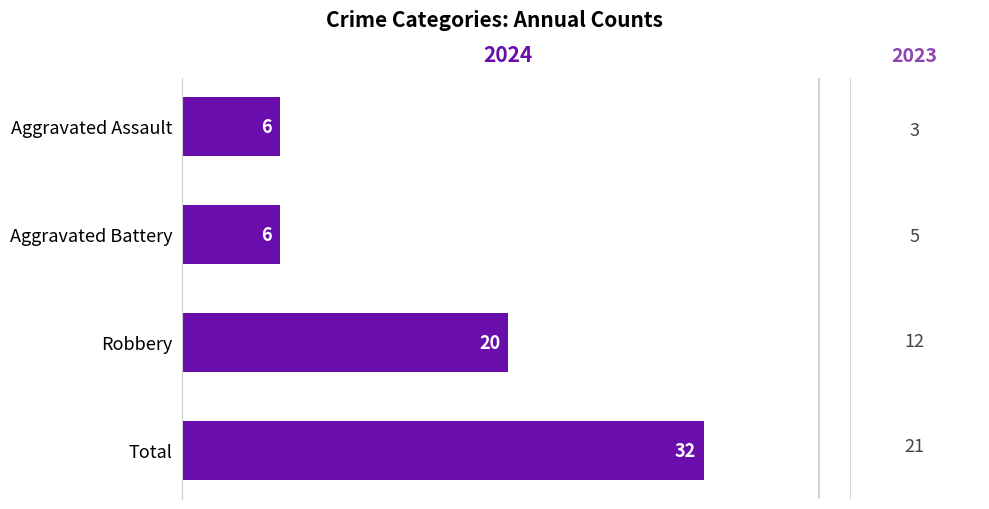

What is the change in value from Aggravated Assault to Robbery?

+14